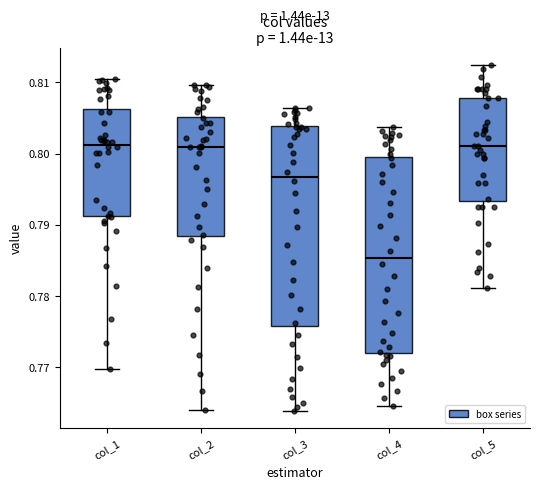

Reading left to right, read every box against the y-axis: the position of its median line, the range the box covers, and the ends of its whiskers. The values are not printed on the chart, so give them approximately, as read against the axis.

col_1: median 0.801, box 0.791 to 0.806, whiskers 0.770 to 0.810
col_2: median 0.801, box 0.788 to 0.805, whiskers 0.764 to 0.810
col_3: median 0.797, box 0.776 to 0.804, whiskers 0.764 to 0.806
col_4: median 0.785, box 0.772 to 0.799, whiskers 0.765 to 0.804
col_5: median 0.801, box 0.793 to 0.808, whiskers 0.781 to 0.812